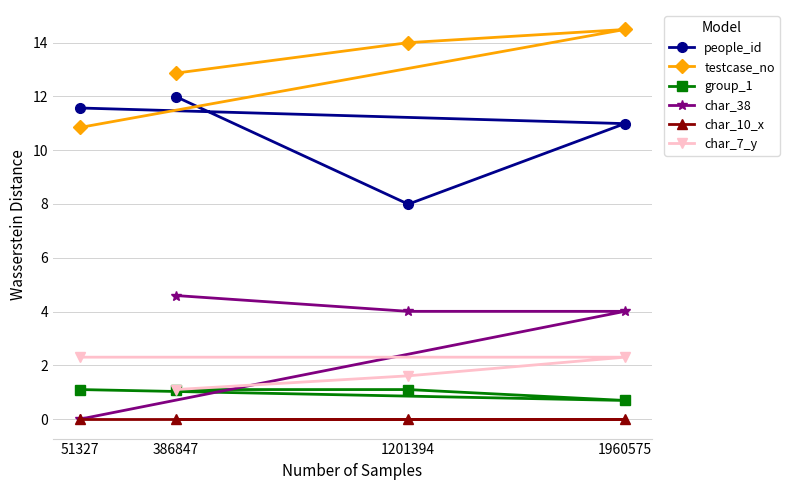

Which series has the largest total across all categories?

testcase_no